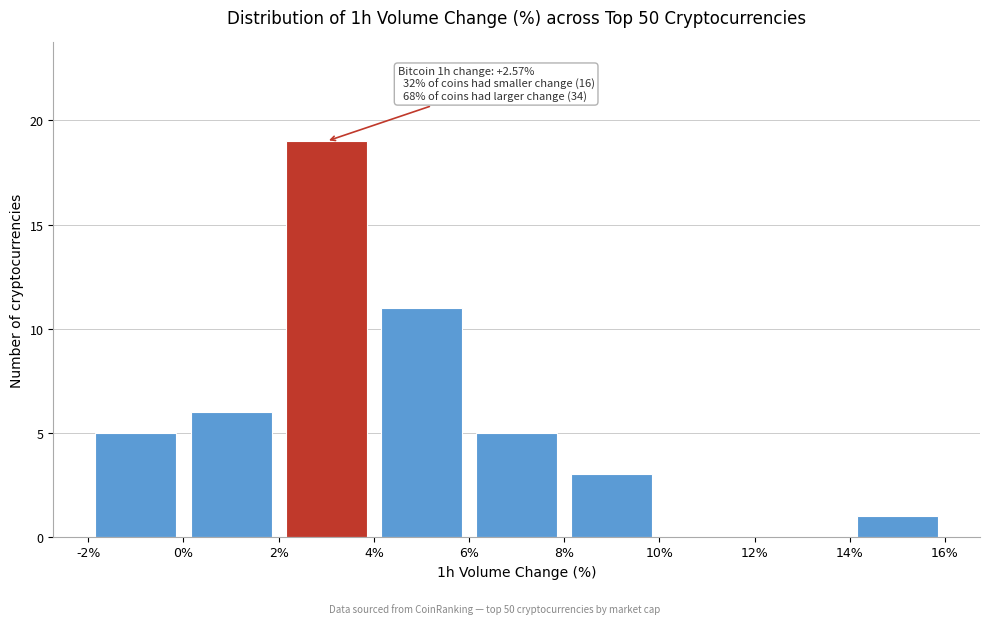

Which range on the x-axis has the tallest bar?

2% to 4%